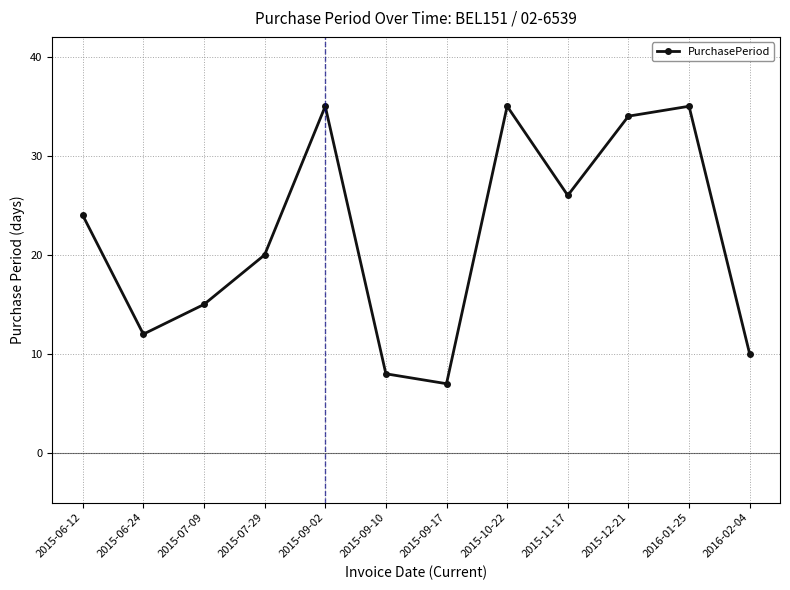

What is the label of the 6th point from the left?

2015-09-10